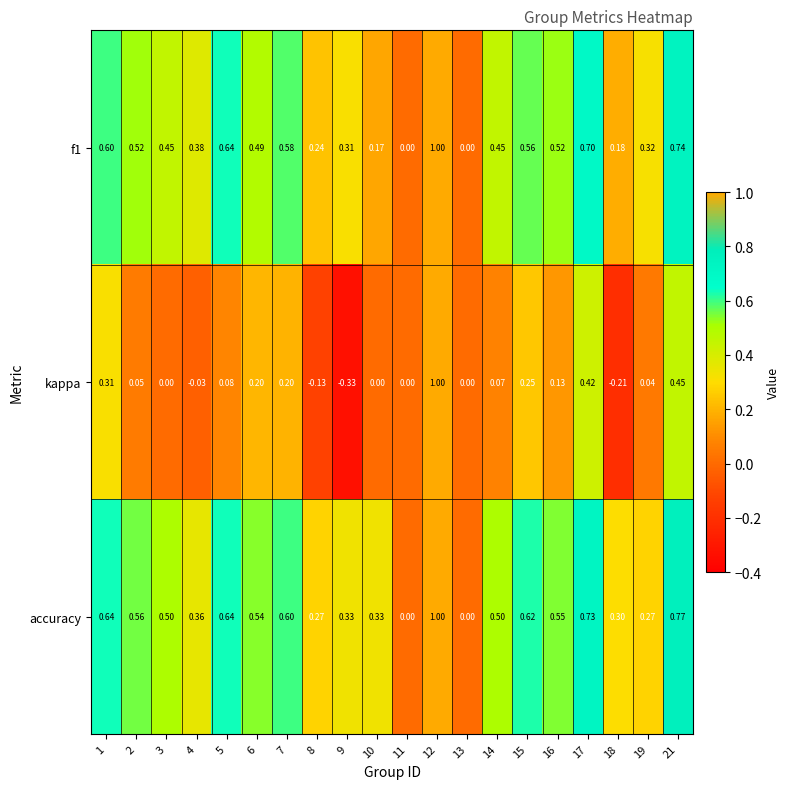

Which series changed the most between 8 and 10?

kappa